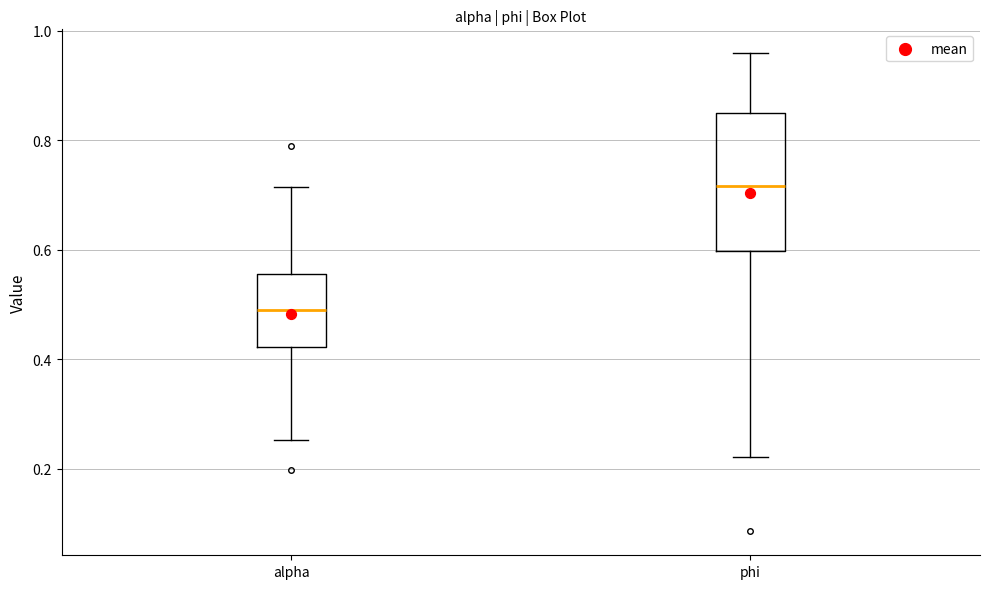

Where does the median line of the box for alpha sit on the y-axis? The values are not printed on the chart, so give them approximately, as read against the axis.

0.50